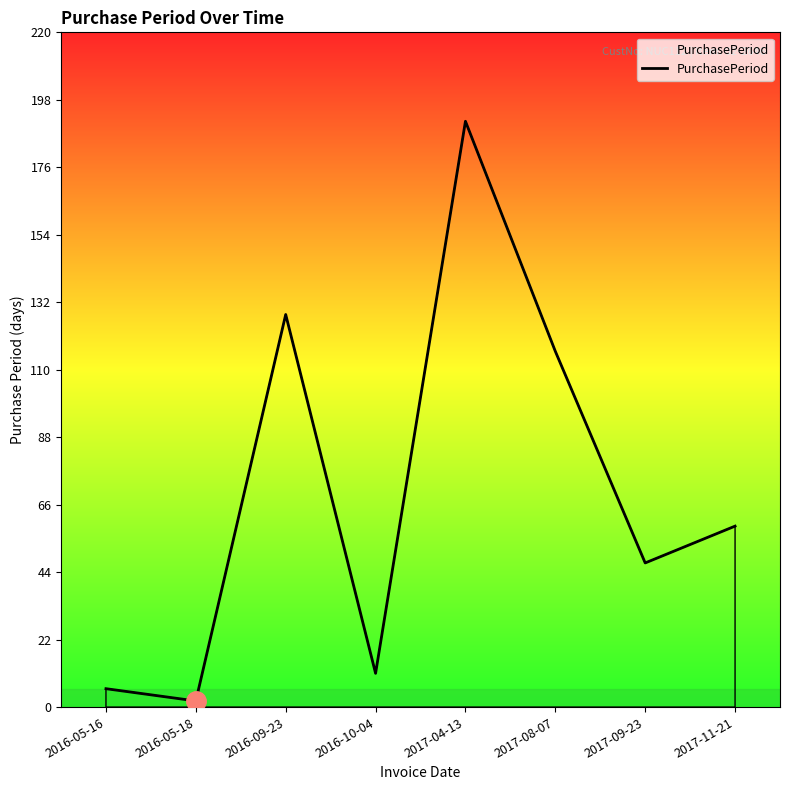

Which has a higher value, 2017-08-07 or 2017-04-13?

2017-04-13